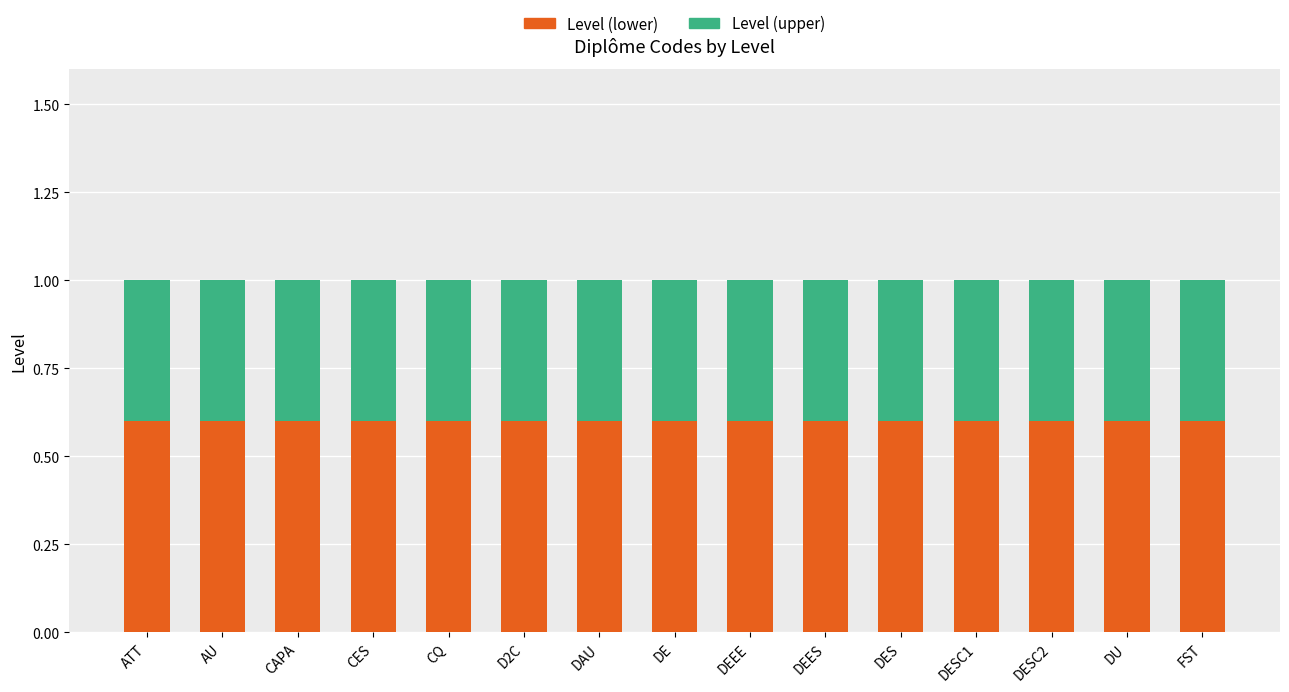

What is the total value across all series at DE?

1.0